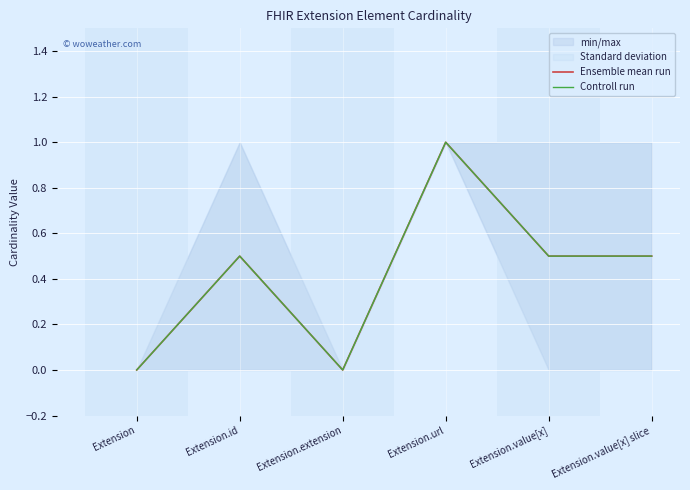

True or false: Controll run and Ensemble mean run intersect in this chart.

False